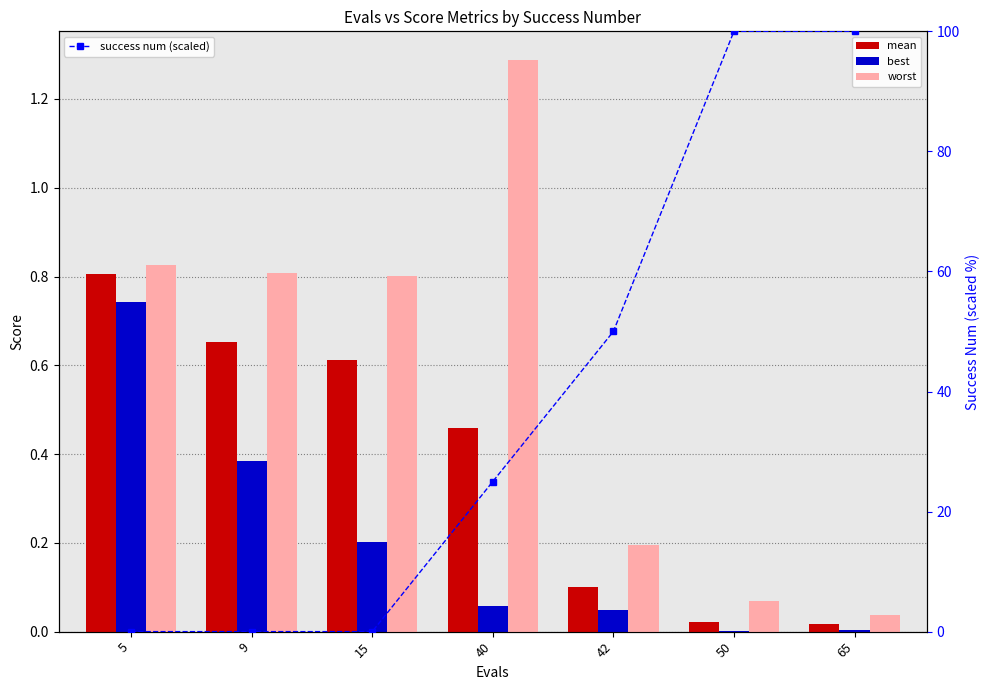

Does the chart contain any negative values?

No